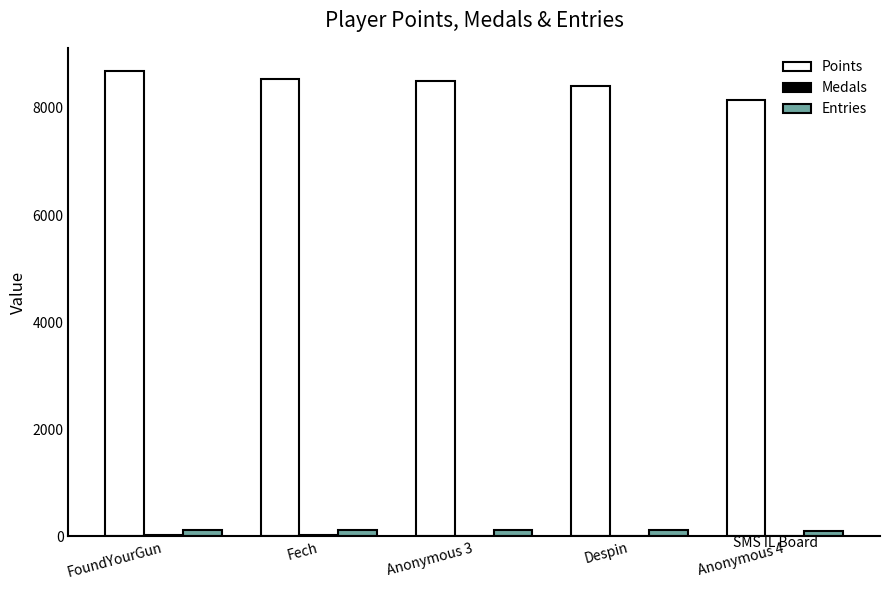

Read the Entries value at Fech.

113